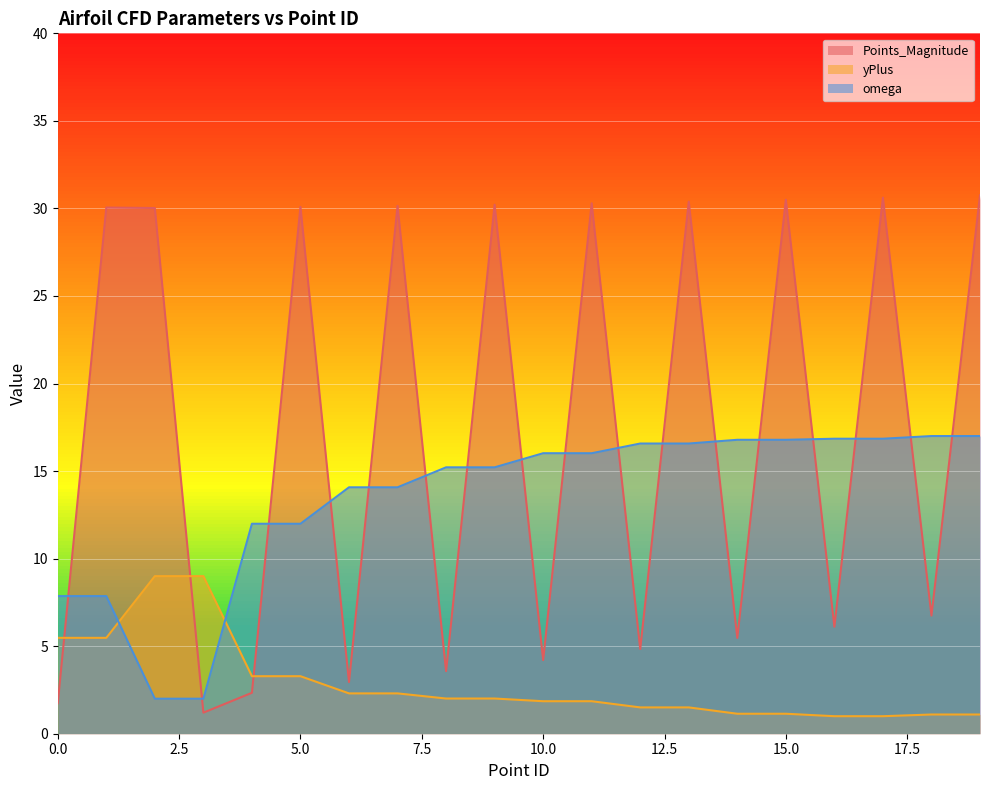

At how many categories does at least one series exceed 5?

20